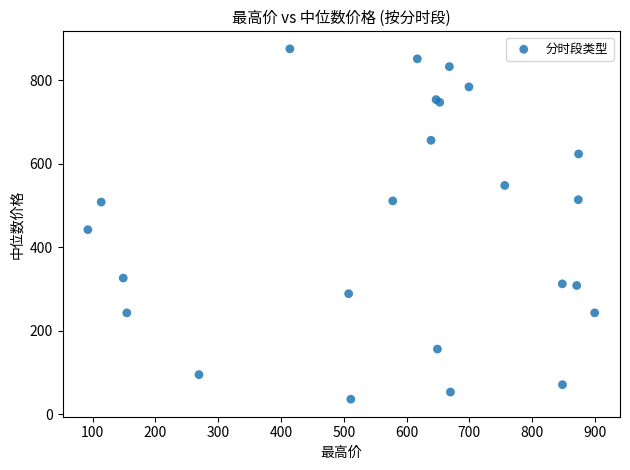

What Y value in the scatter plot is closest to 455?

442.3